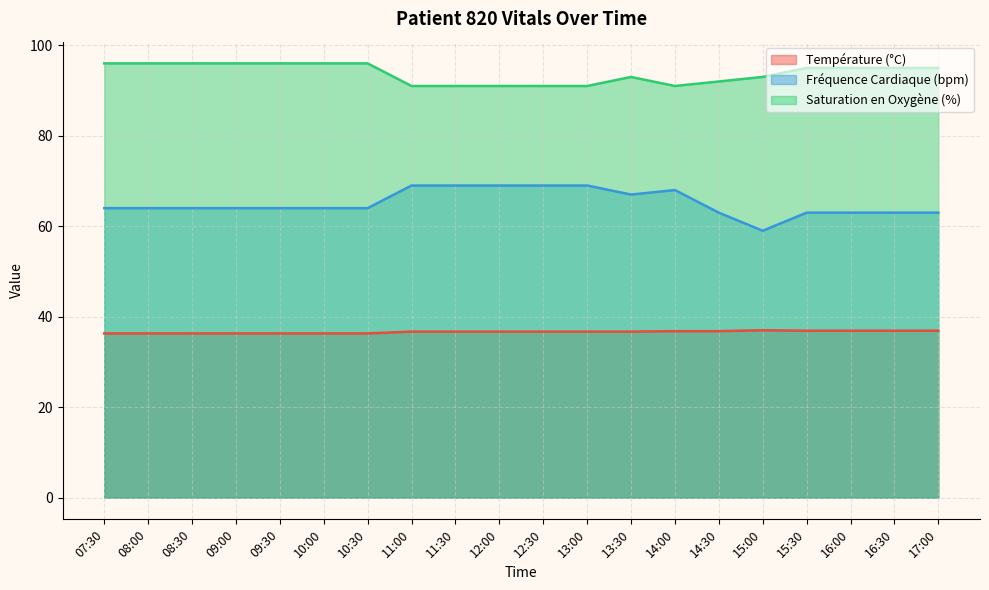

What are all the series names shown in the legend?

Température (°C), Fréquence Cardiaque (bpm), Saturation en Oxygène (%)